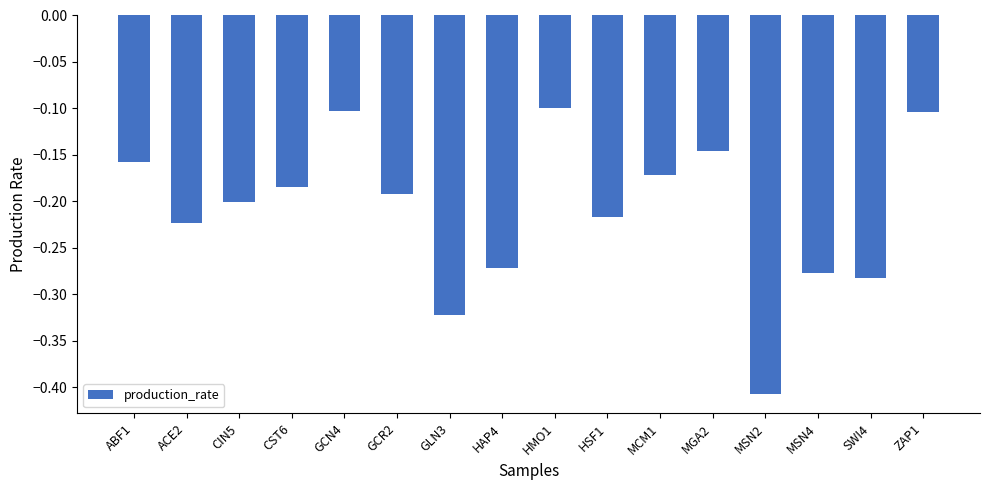

True or false: the data shows -0.1 at MGA2.

True